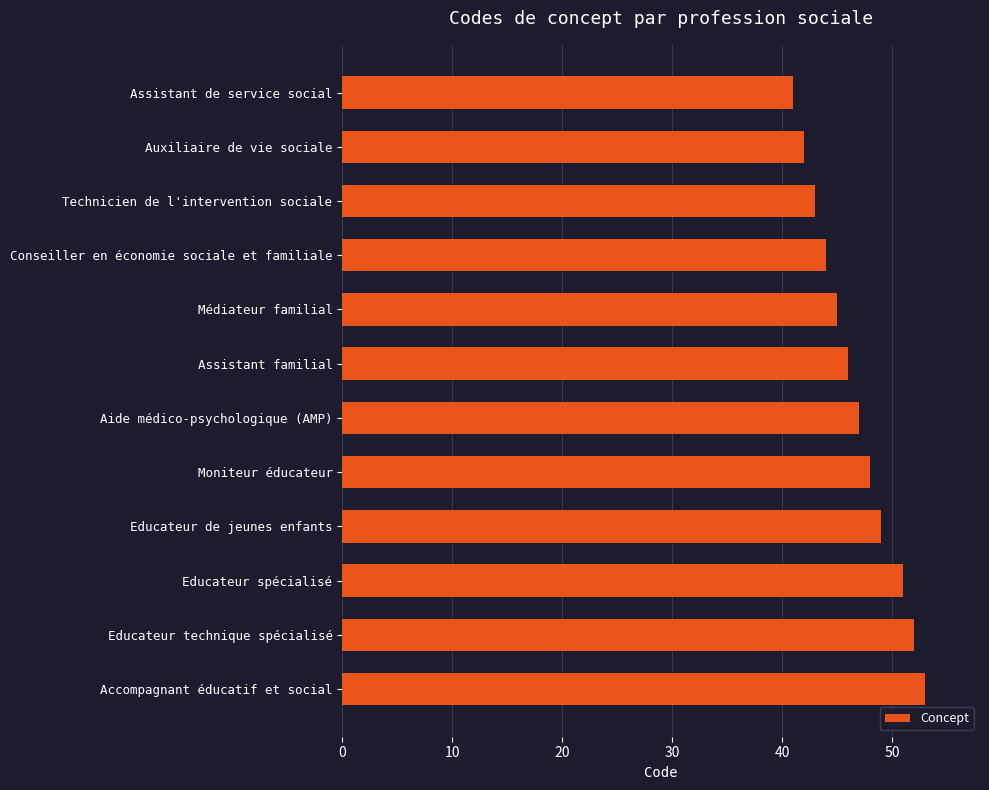

The chart shows a value of 51 at Educateur spécialisé. True or false?

True